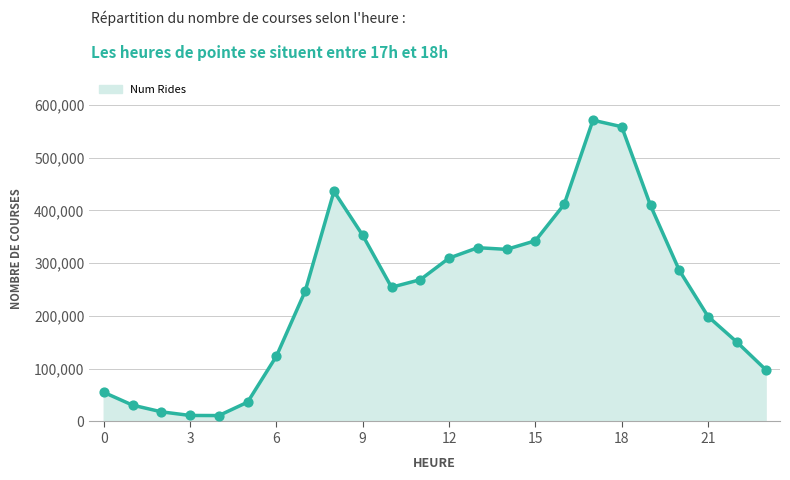

What is the difference between the maximum and minimum values?

559562